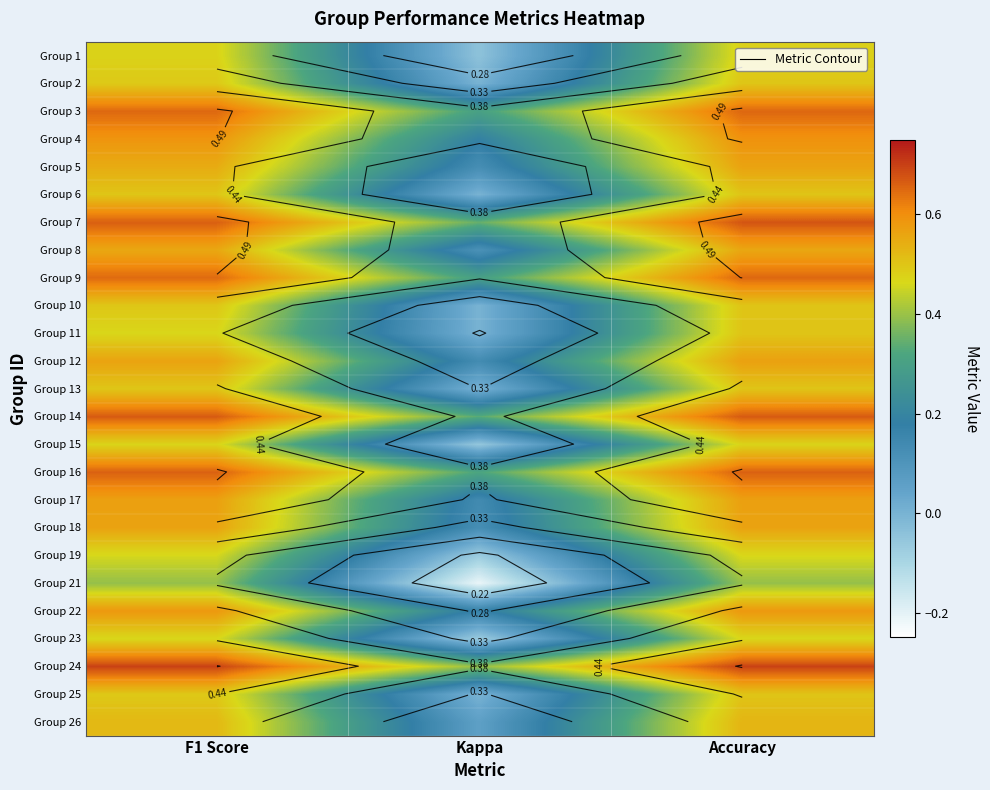

What is the spread (max minus min) of values at Kappa?

0.6